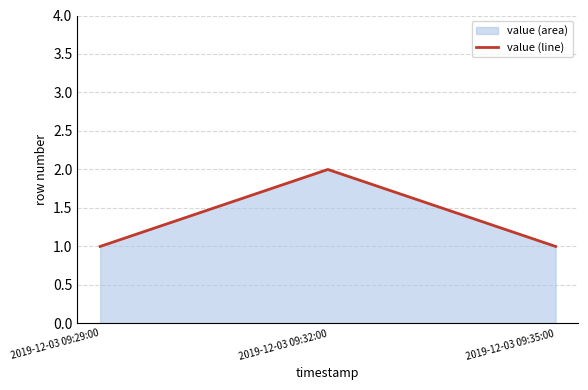

Approximately how many times larger is the value at 2019-12-03 09:32:00 compared to 2019-12-03 09:29:00?

2.0